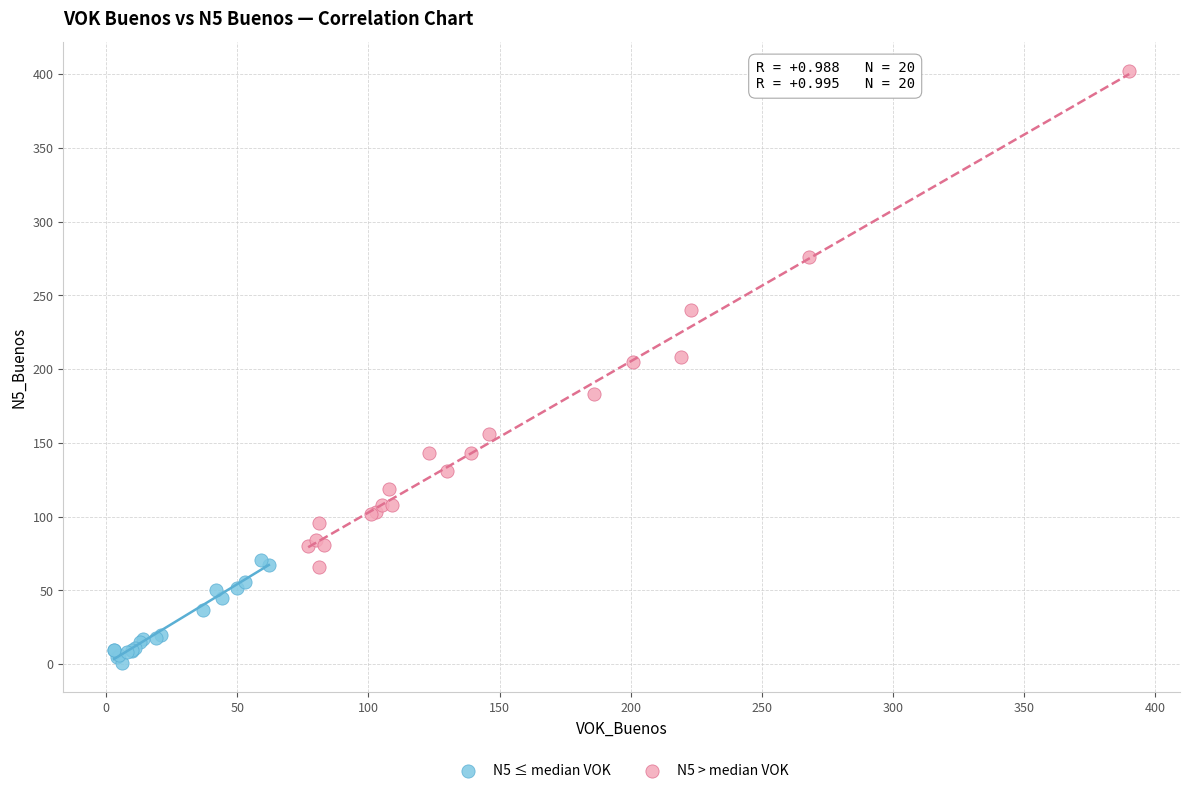

Which series contains the highest Y value?

N5 > median VOK